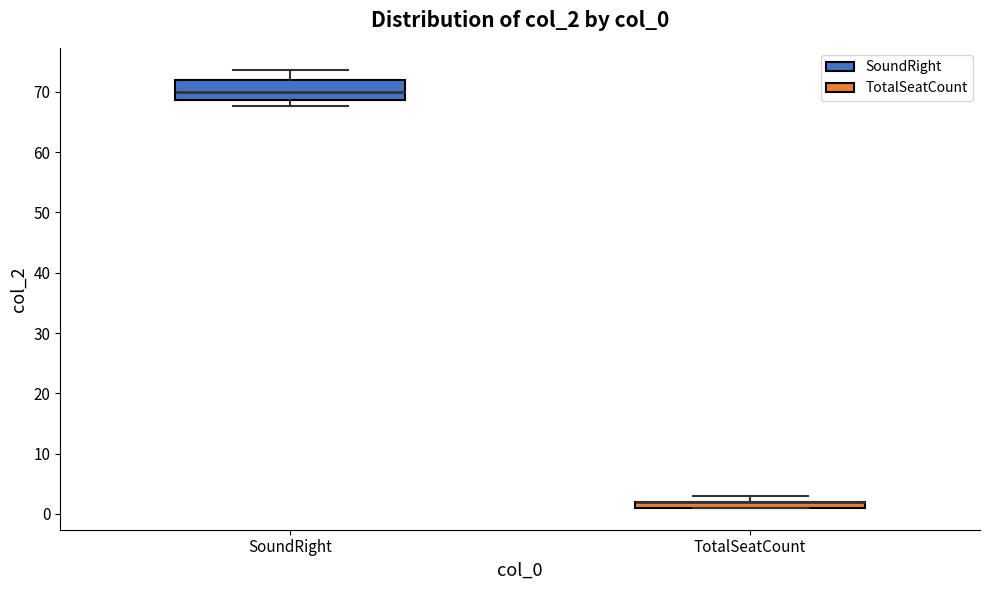

Which box is the tallest, from its lower edge to its upper edge?

SoundRight